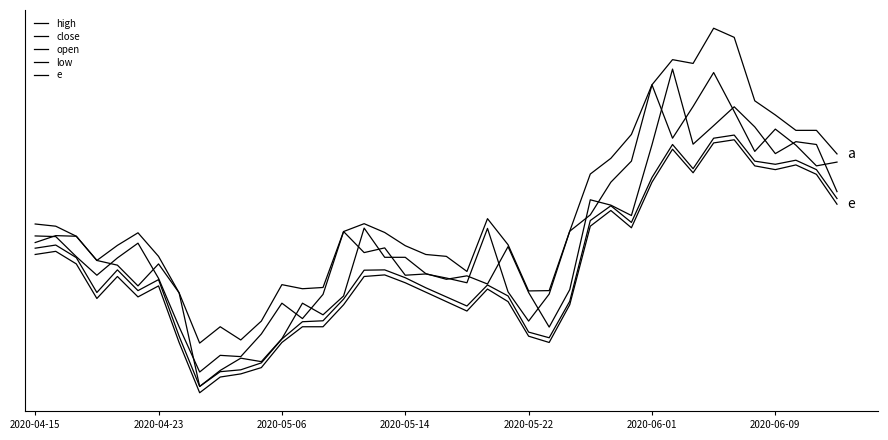

What is the maximum value shown in the chart?

28.5